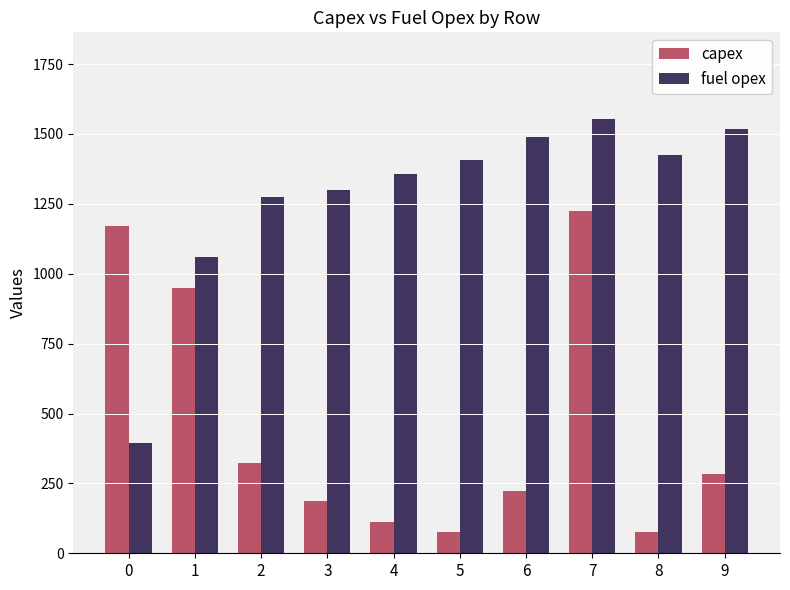

What is the approximate value of capex at 8, to the nearest 50?

100